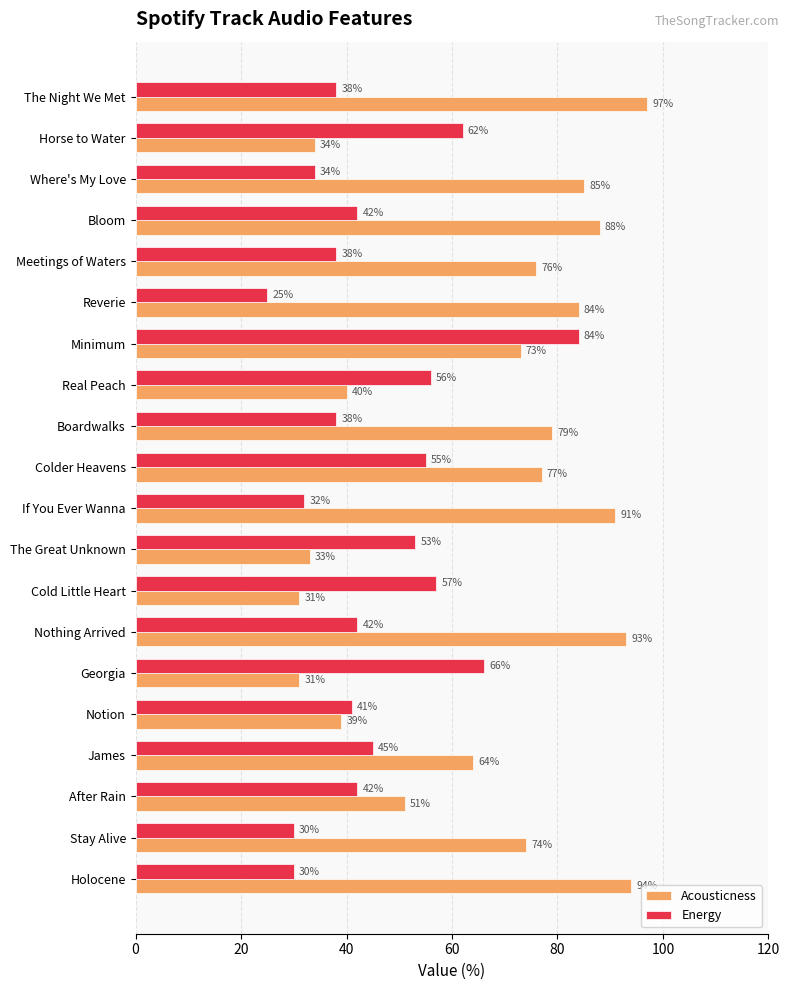

The Acousticness series shows 47 at If You Ever Wanna. True or false?

False